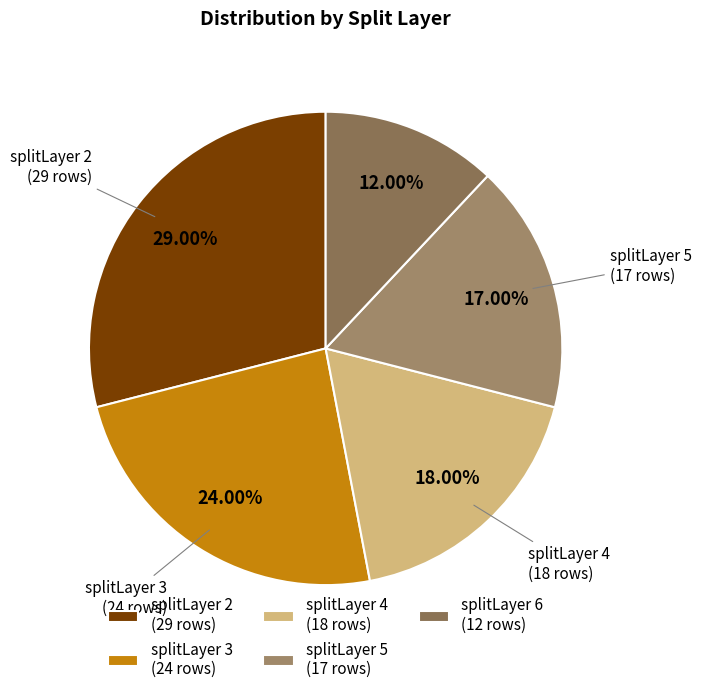

What percentage is the splitLayer 4 slice, to the nearest percent?

18%